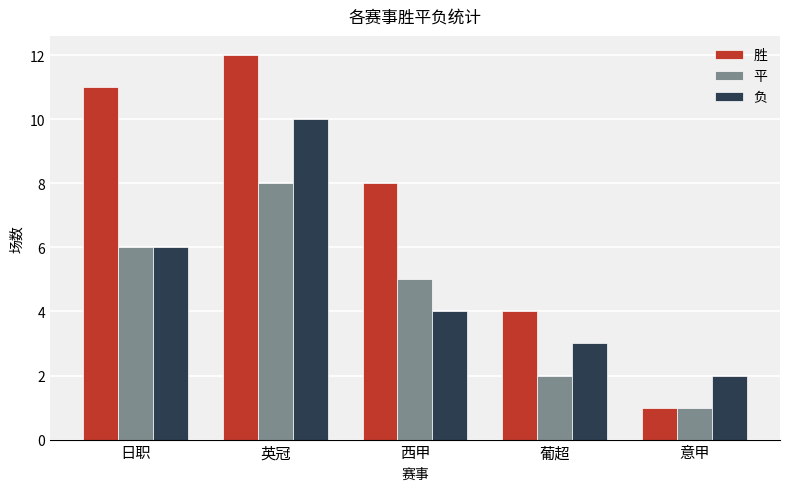

How many data points in 负 are less than 4?

2